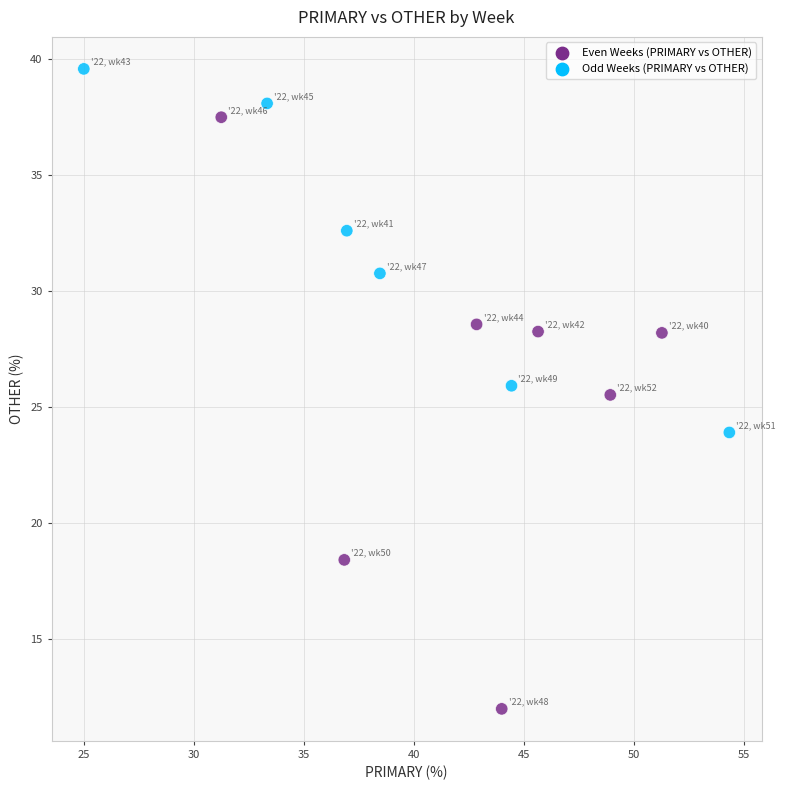

What Y value in the scatter plot is closest to 25?

25.5